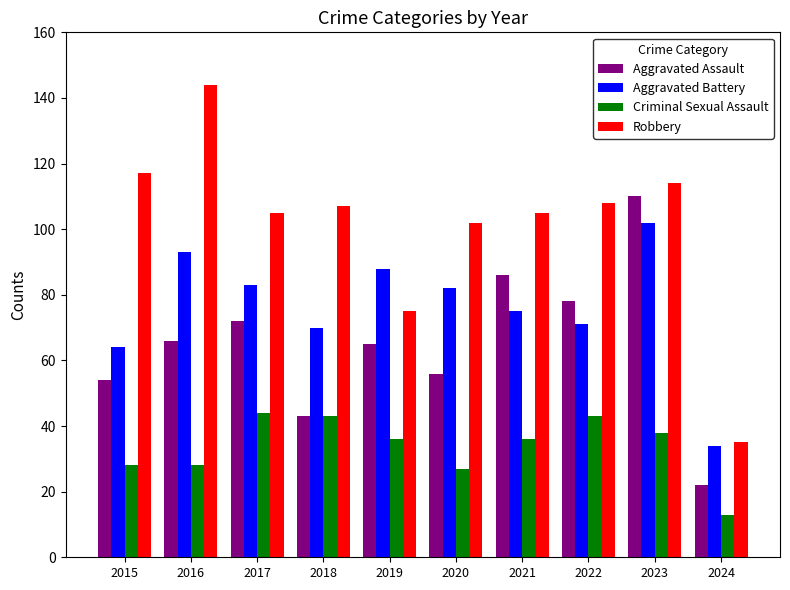

Is it true that Aggravated Assault equals 16 at 2015?

False